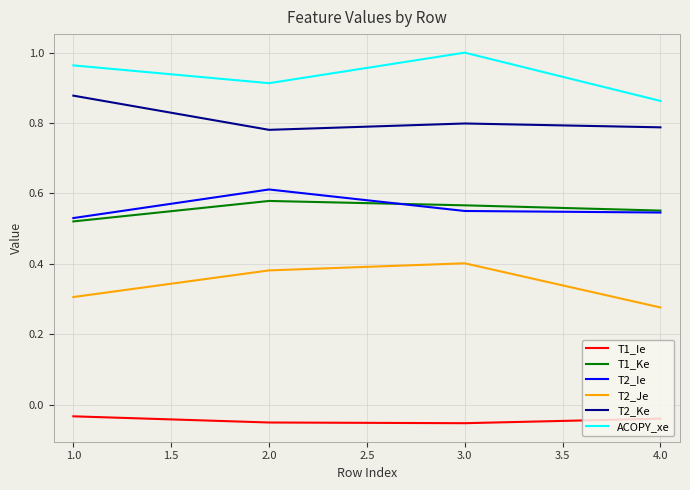

What is the difference between the maximum and minimum values in the T1_Ke series?

0.1